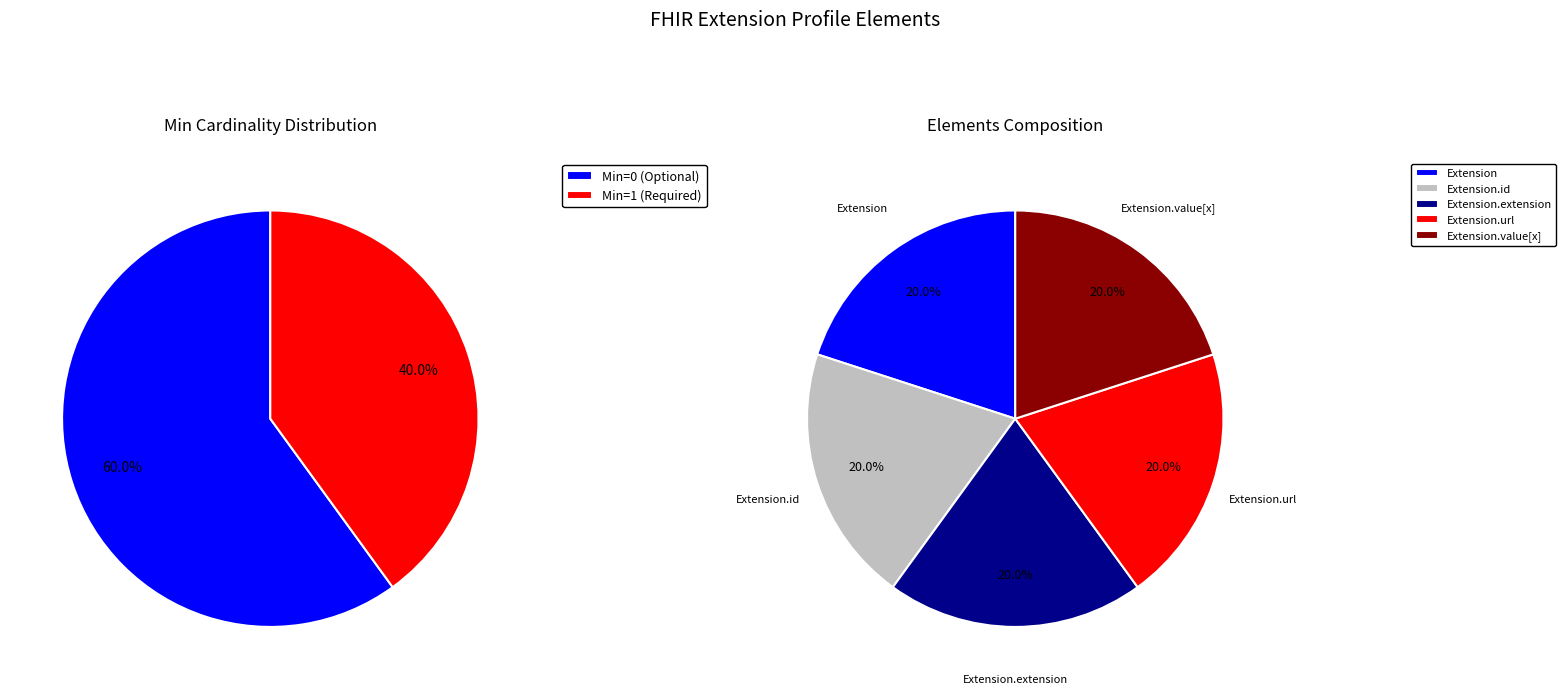

How many segments does this pie chart have?

5